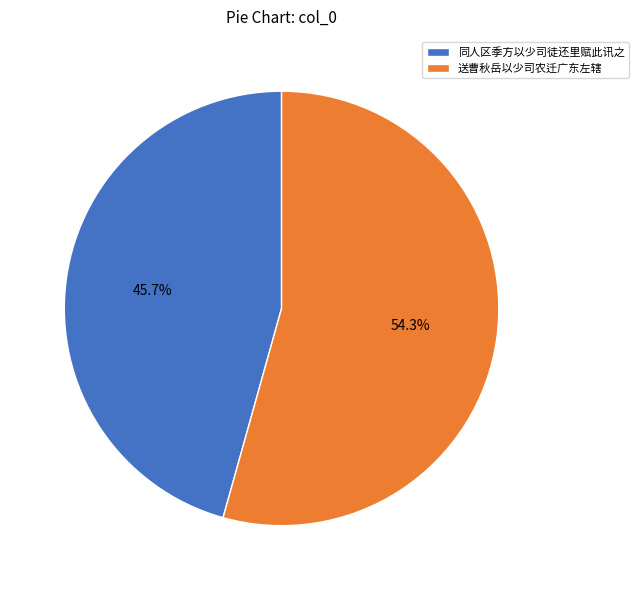

Does 送曹秋岳以少司农迁广东左辖 represent more than half of the total?

Yes